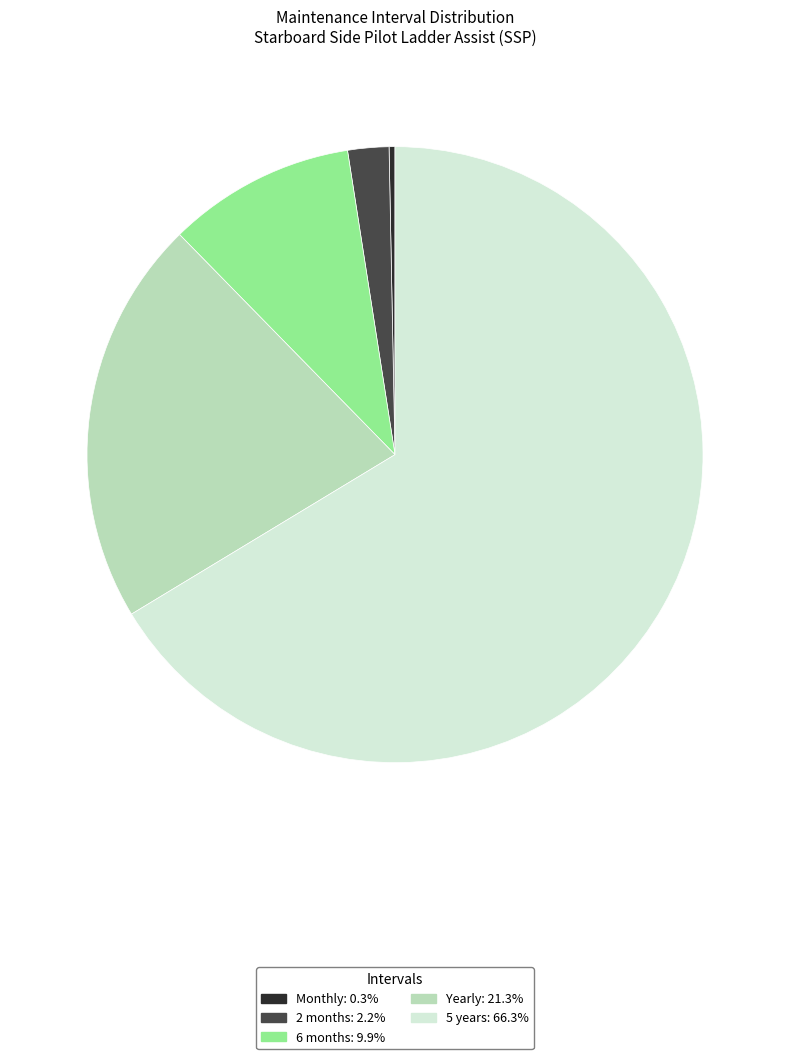

Is the sum of 6 months and Yearly greater than half?

No